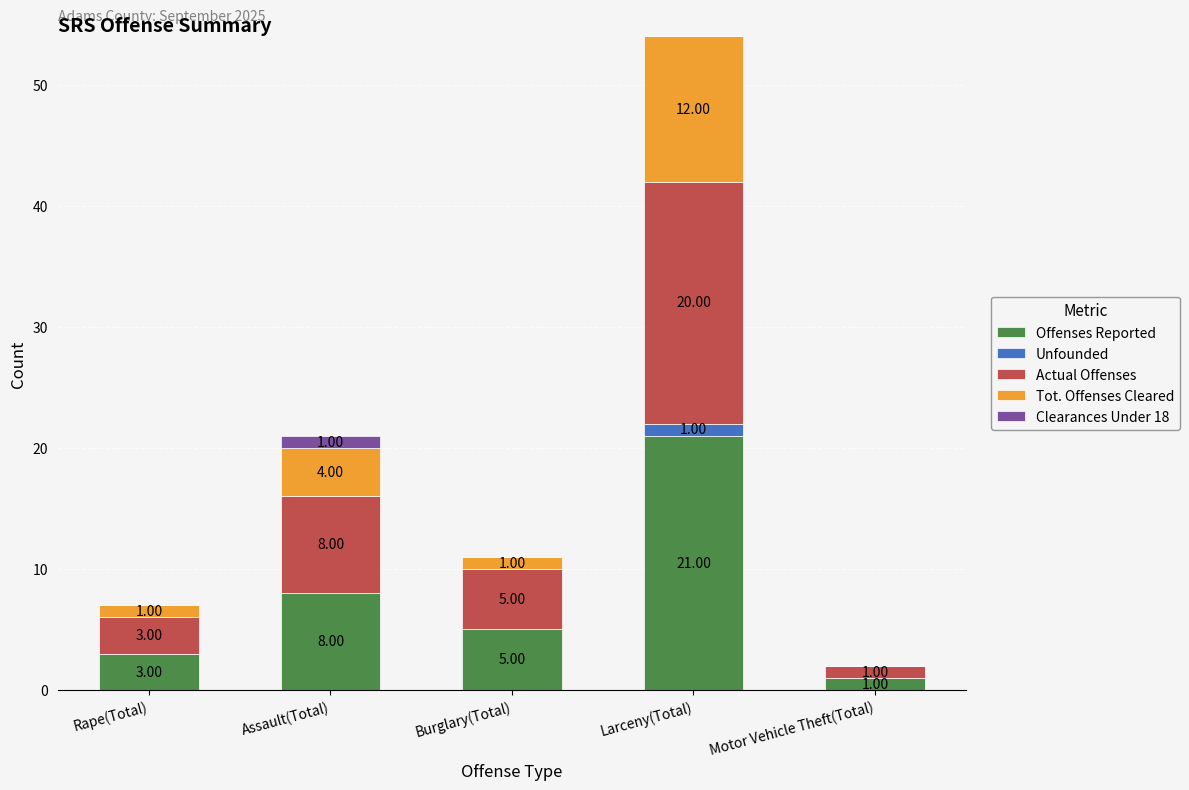

How many series are shown in this chart?

5